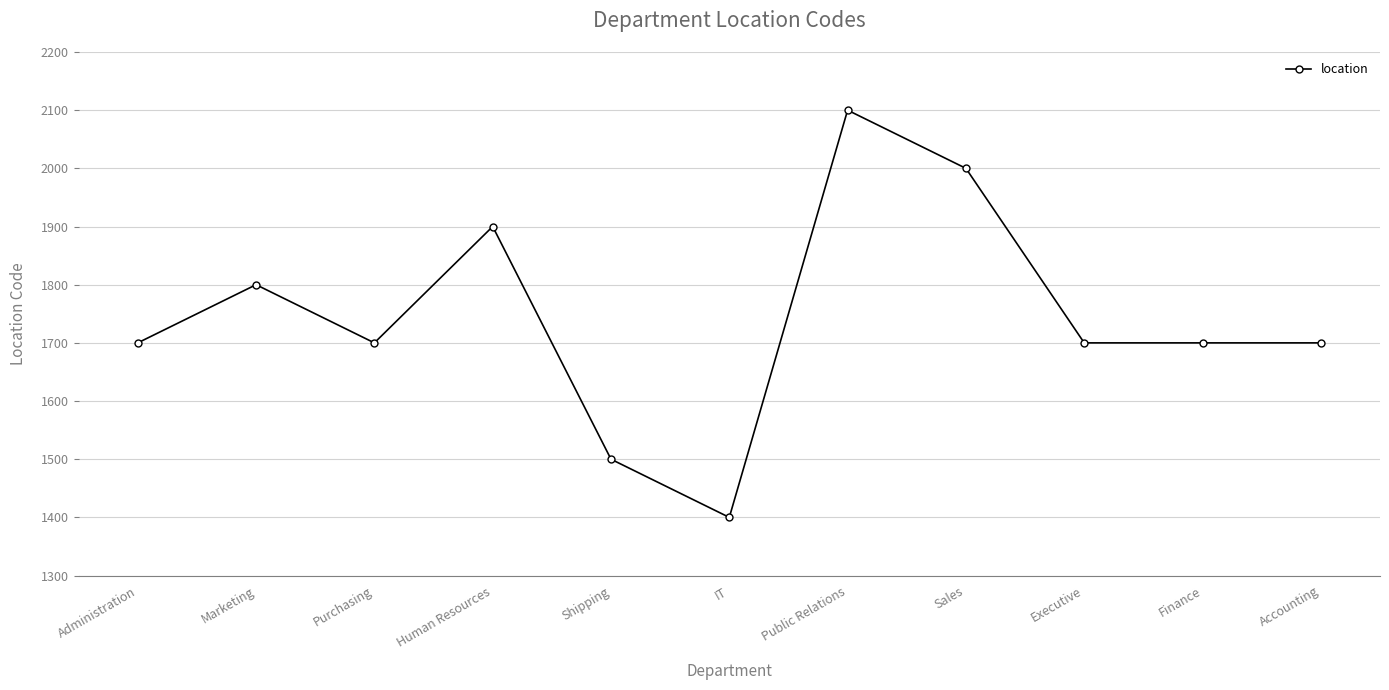

True or false: the data has more than 0 interior local peaks.

True